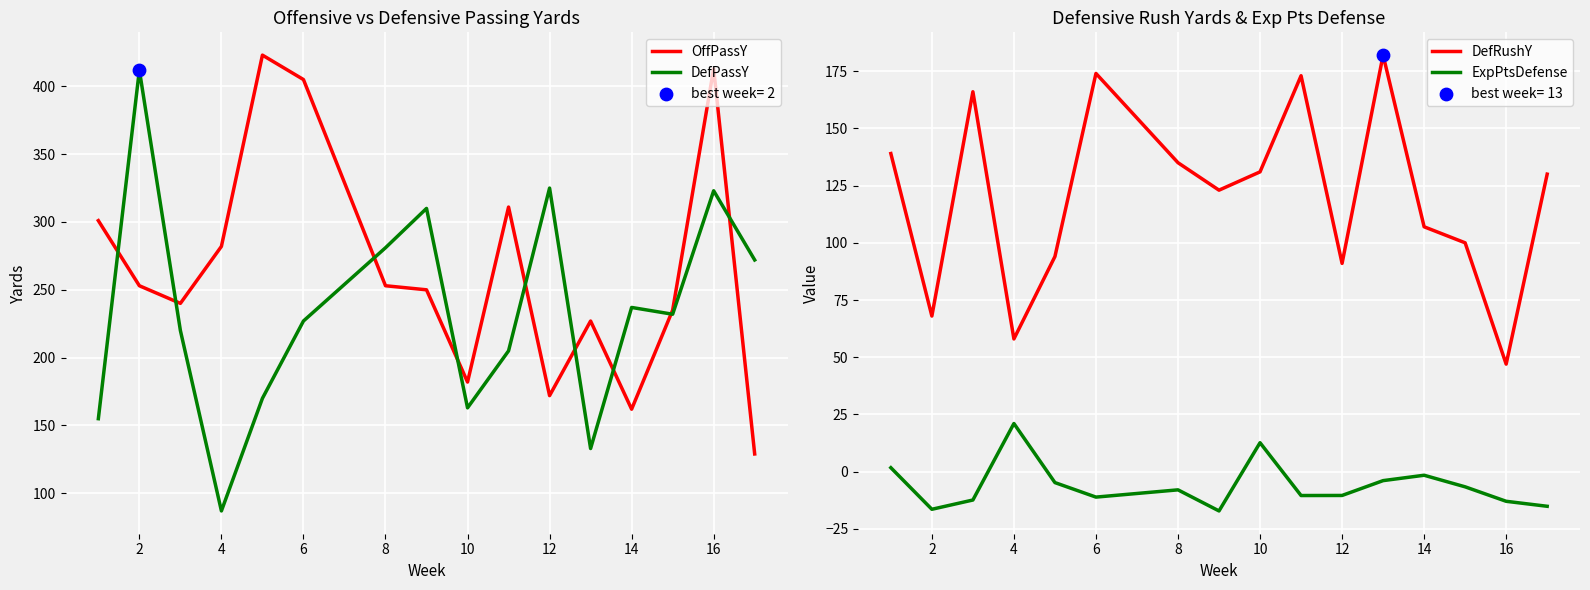

Which series reaches the minimum Y coordinate?

ExpPtsDefense